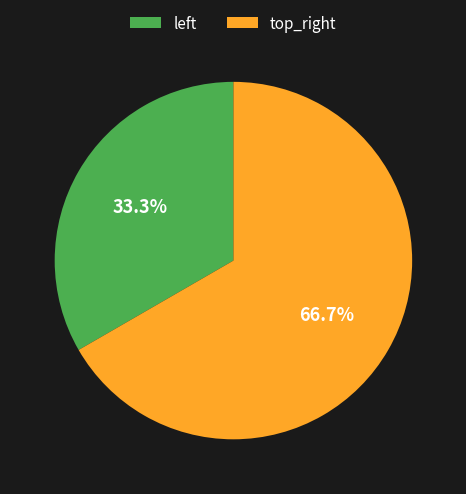

Which slice is the smallest?

left